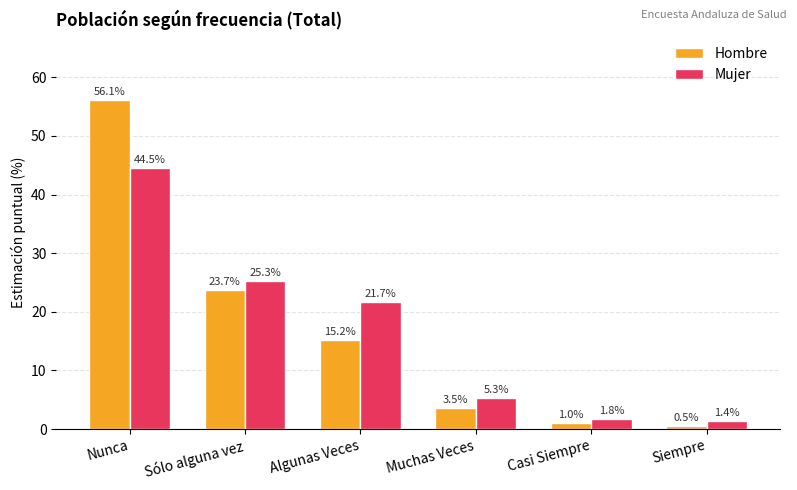

True or false: Mujer has a value of 21.7 at Algunas Veces.

True